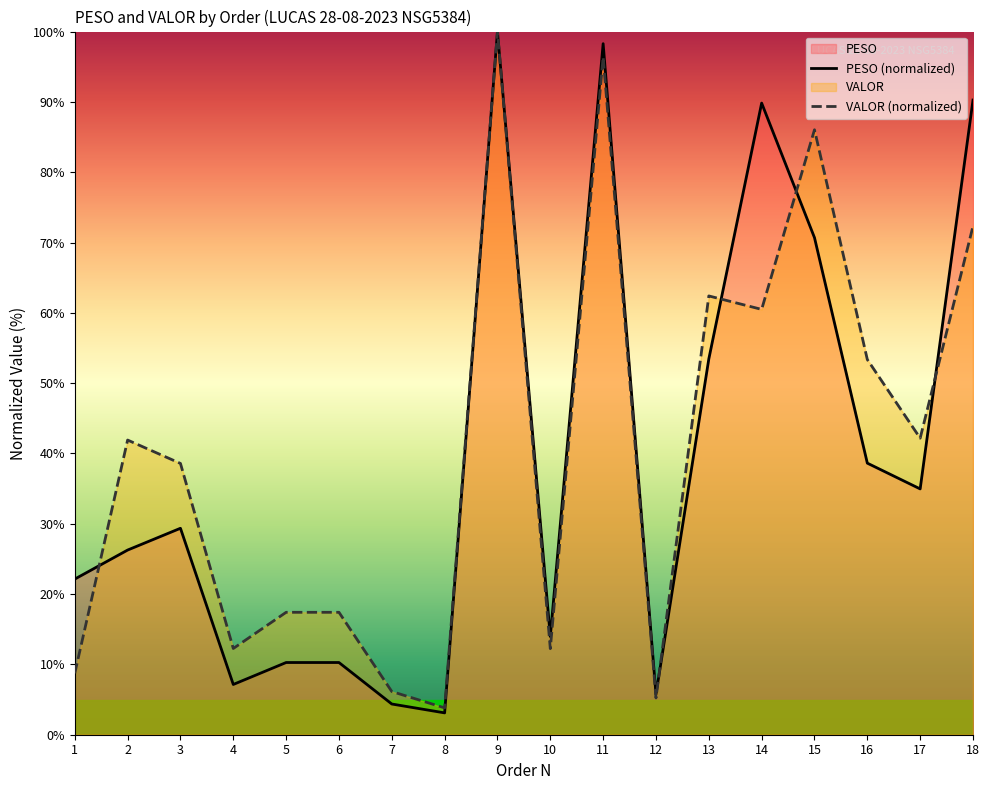

Is the value of VALOR at 6 greater than the value of PESO at 2?

No